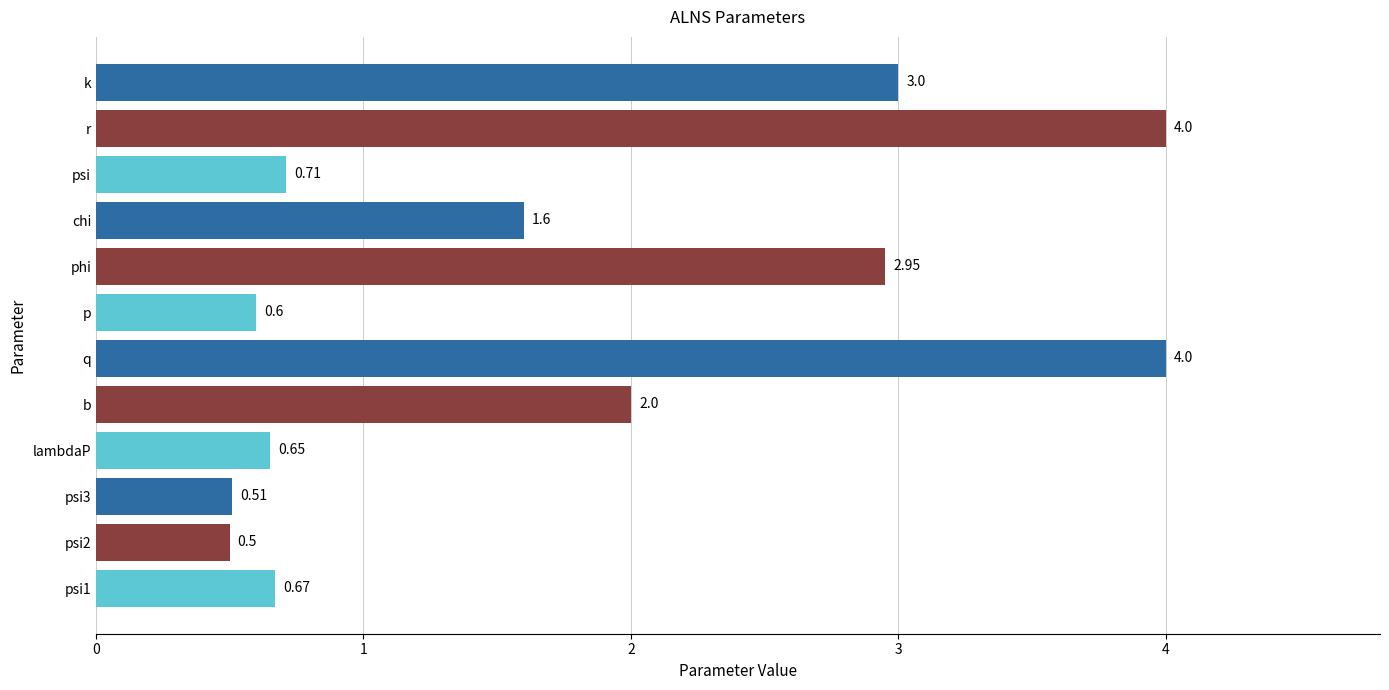

What is the change in value from b to r?

+2.0